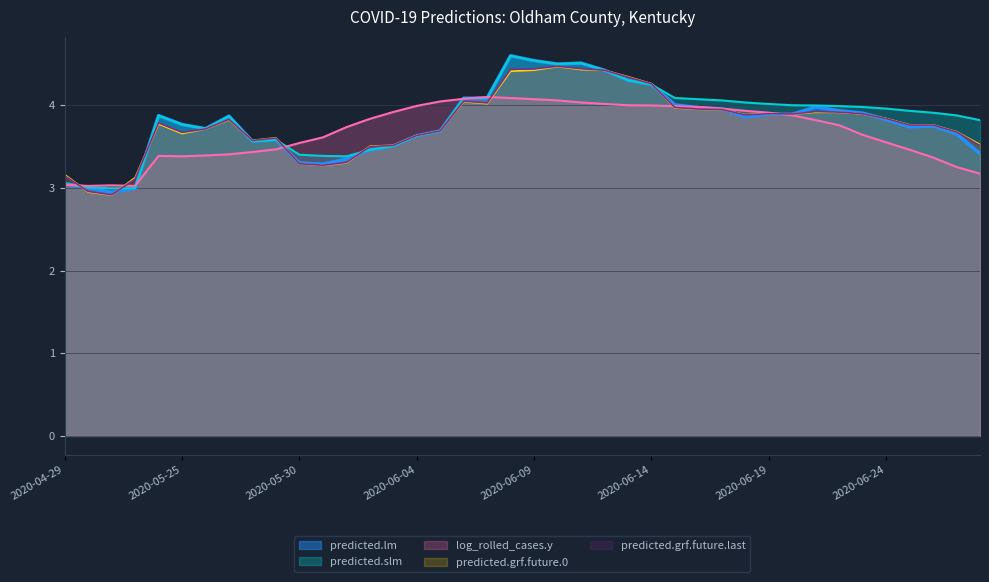

List the labels in order of predicted.lm value, largest first.

2020-06-08, 2020-06-09, 2020-06-11, 2020-06-10, 2020-06-12, 2020-06-13, 2020-06-14, 2020-06-07, 2020-06-06, 2020-06-15, 2020-06-21, 2020-06-16, 2020-06-17, 2020-06-22, 2020-06-23, 2020-06-20, 2020-06-19, 2020-05-24, 2020-05-27, 2020-06-18, 2020-06-24, 2020-05-25, 2020-06-26, 2020-06-25, 2020-05-26, 2020-06-05, 2020-06-27, 2020-06-04, 2020-05-29, 2020-05-28, 2020-06-03, 2020-06-02, 2020-06-28, 2020-06-01, 2020-05-30, 2020-05-31, 2020-04-29, 2020-04-30, 2020-05-02, 2020-05-01